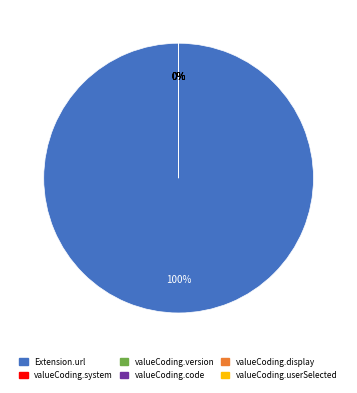

How many segments does this pie chart have?

6